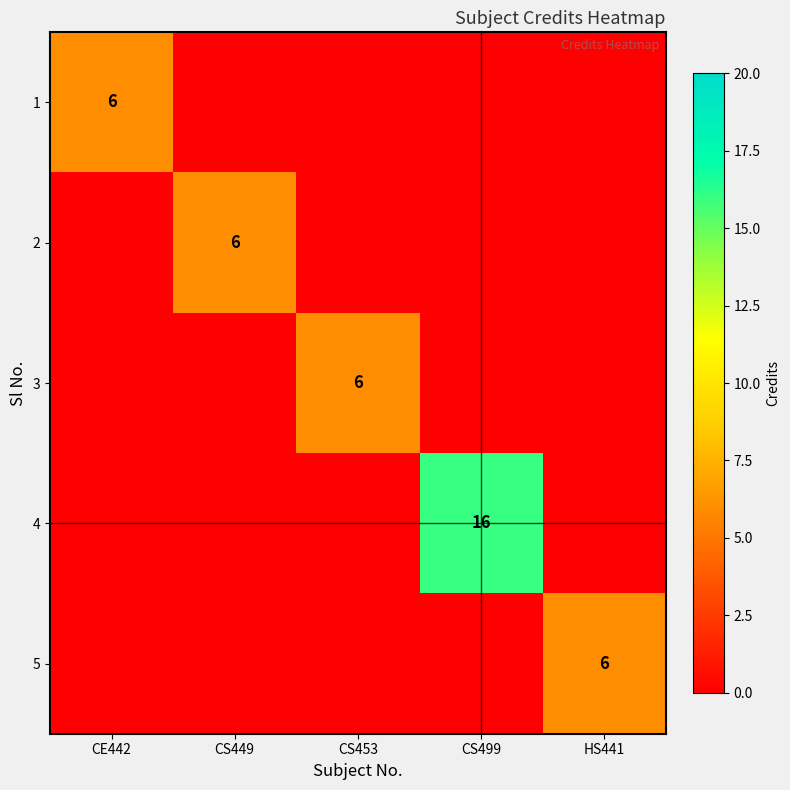

The value of 1 at CS499 is 0. True or false?

True